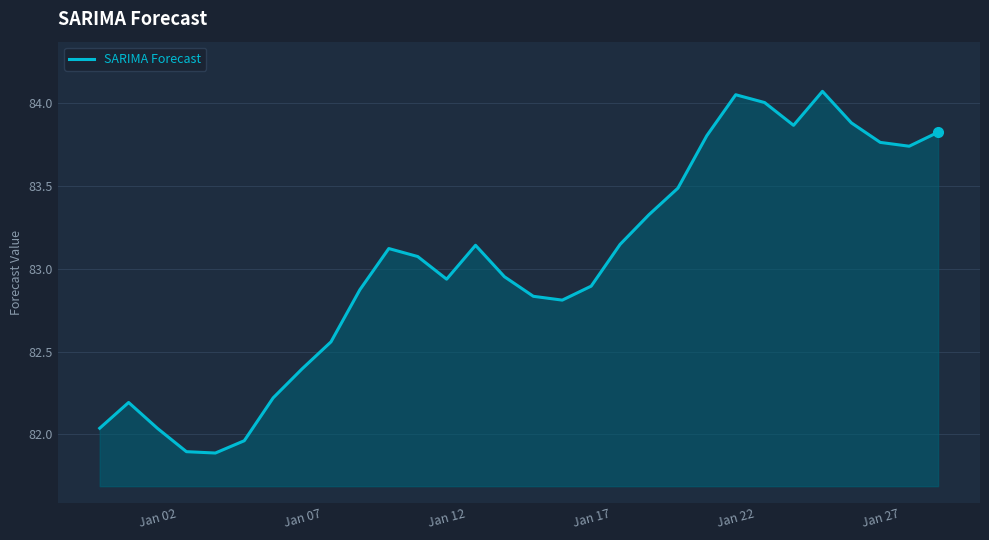

What is the difference between the maximum and minimum values?

2.2